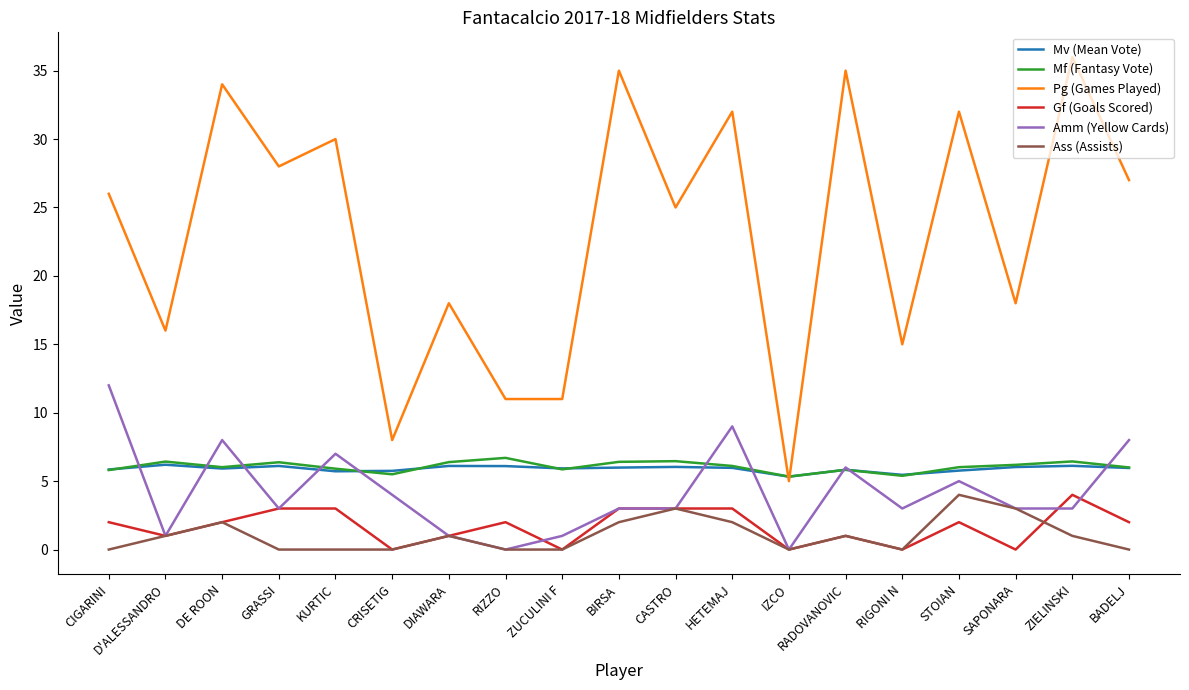

What is the maximum value for Pg (Games Played)?

36.0